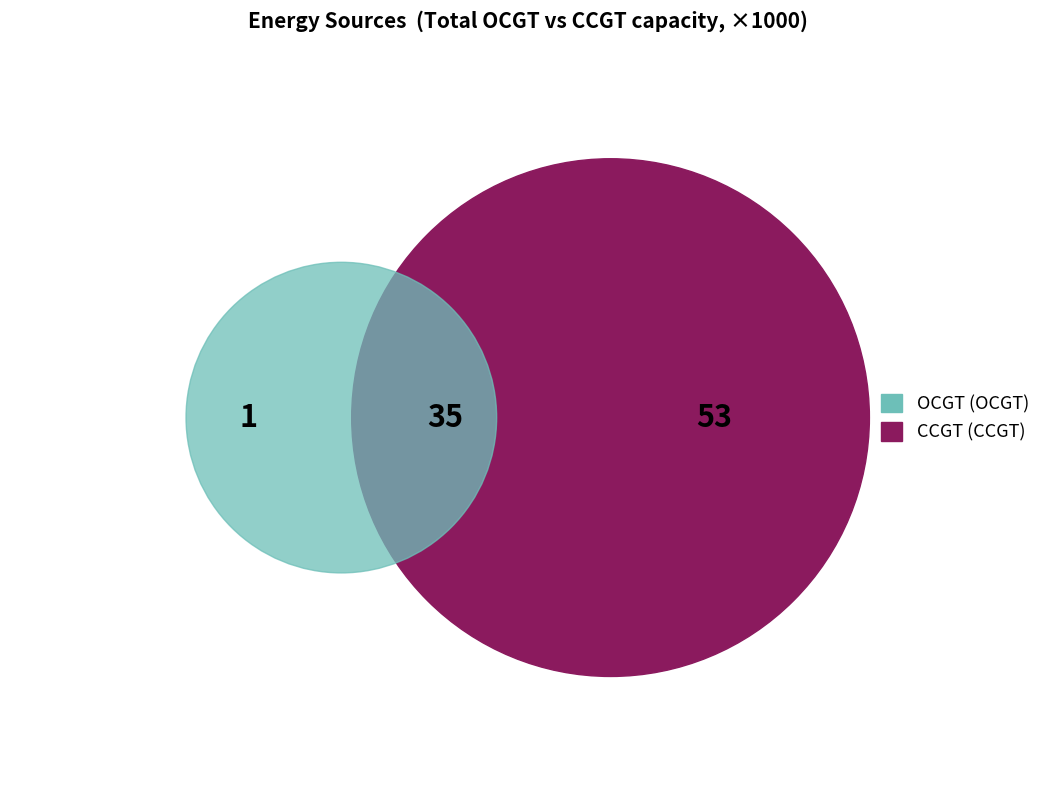

Does 11 account for over 50% of the chart?

No